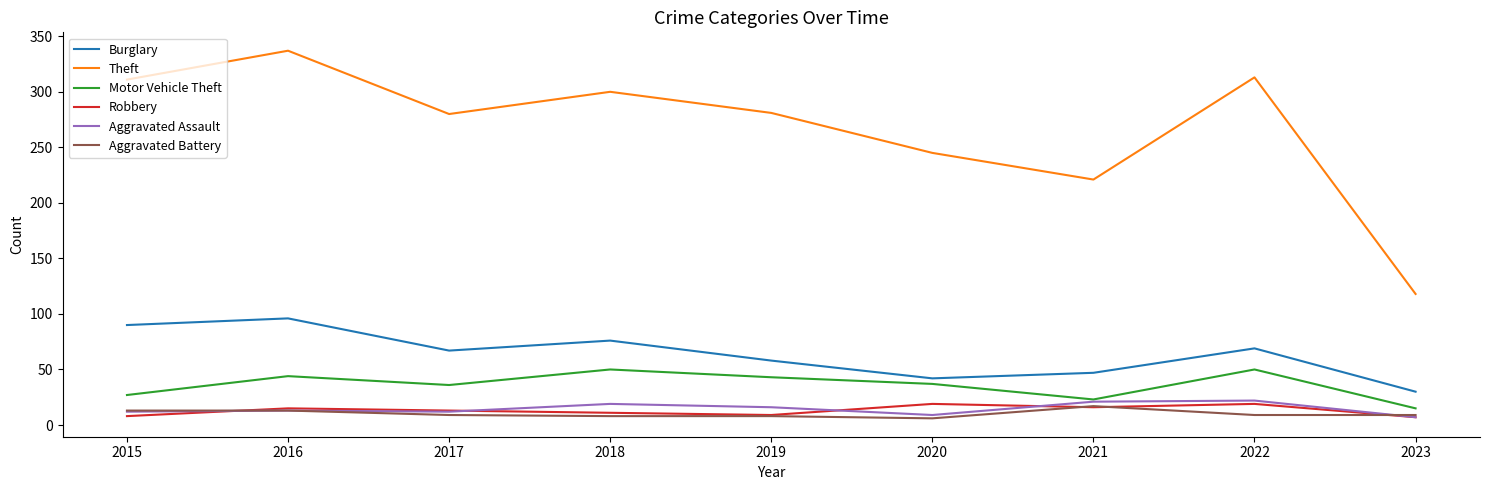

The Aggravated Assault series shows 37 at 2021. True or false?

False